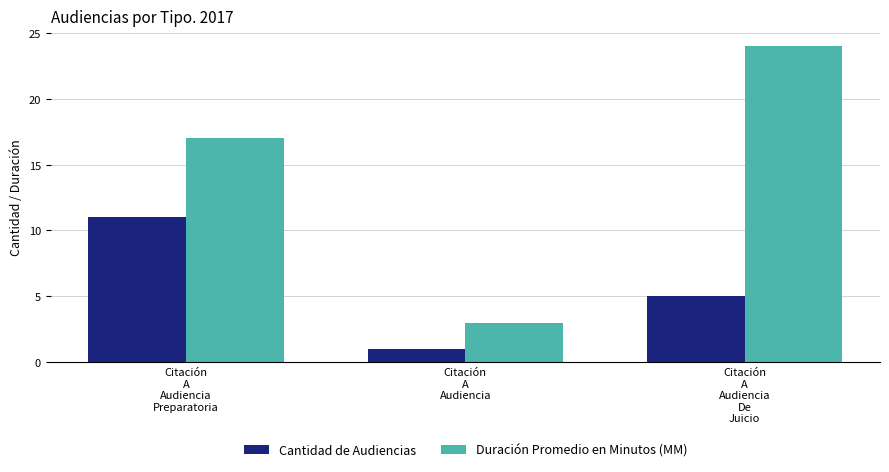

Which series has the largest total across all categories?

Duración Promedio en Minutos (MM)